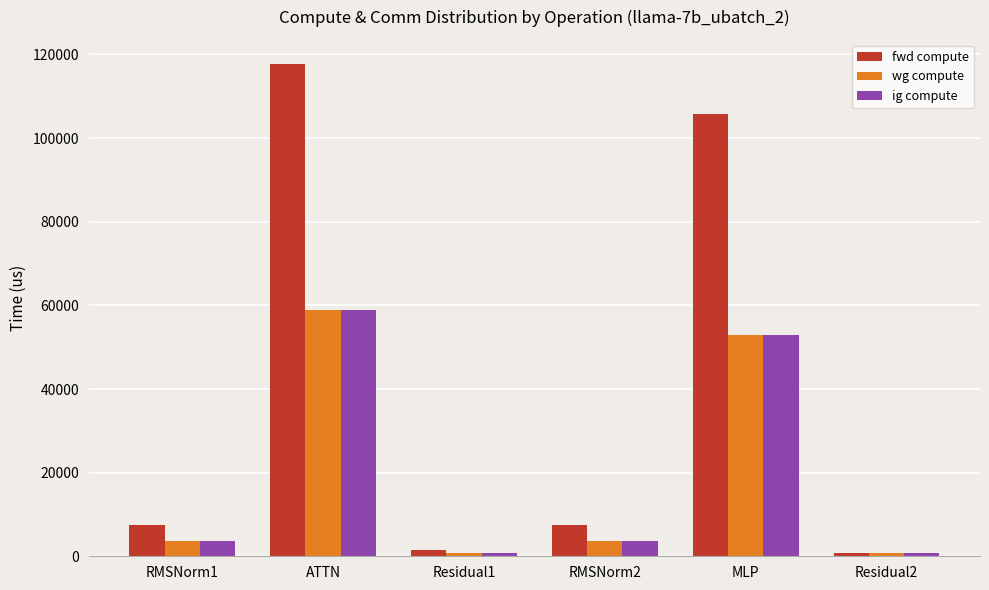

Which series has the largest total across all categories?

fwd compute